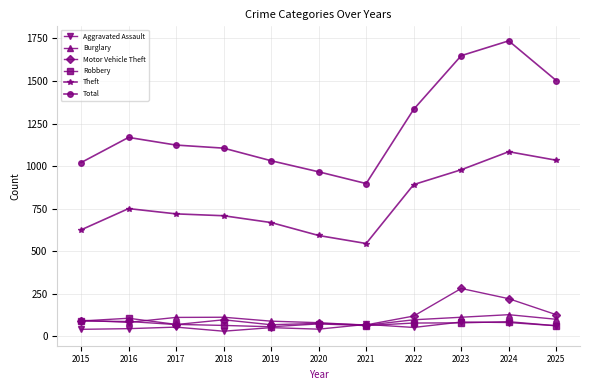

Where is the first local maximum for Total?

2016